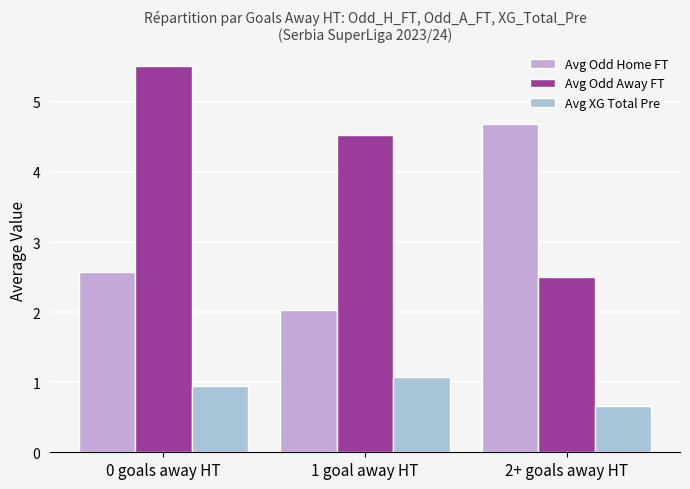

Rank the series at 1 goal away HT from lowest to highest value.

Avg XG Total Pre, Avg Odd Home FT, Avg Odd Away FT